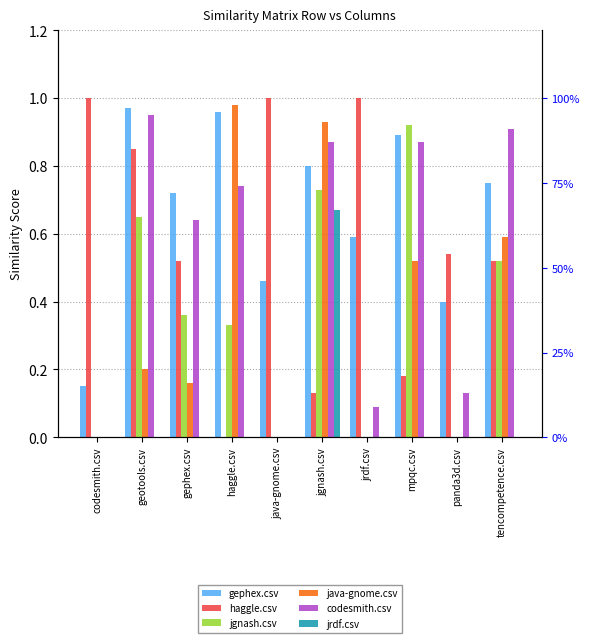

Rank the series at tencompetence.csv from lowest to highest value.

jrdf.csv, haggle.csv, jgnash.csv, java-gnome.csv, gephex.csv, codesmith.csv